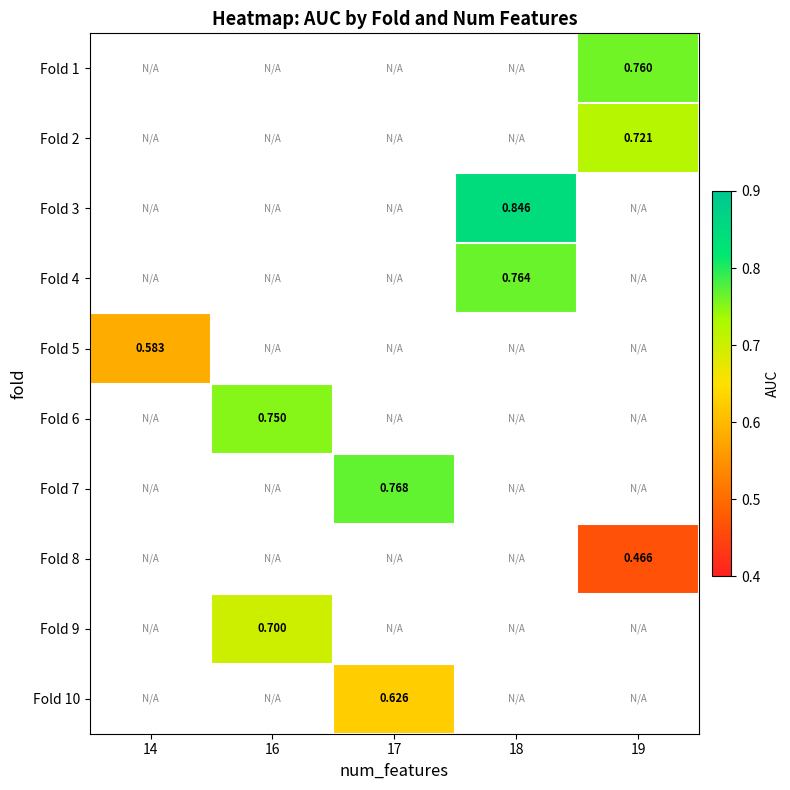

Which label corresponds to the smallest value in the chart?

19